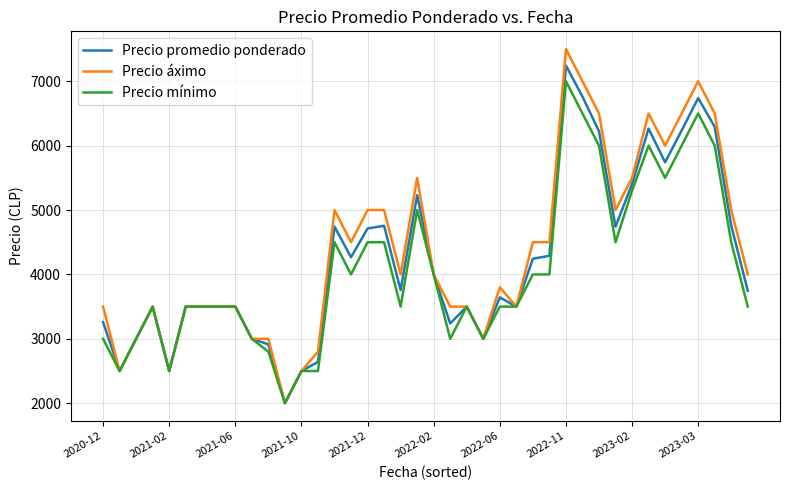

What is the smallest value displayed?

2000